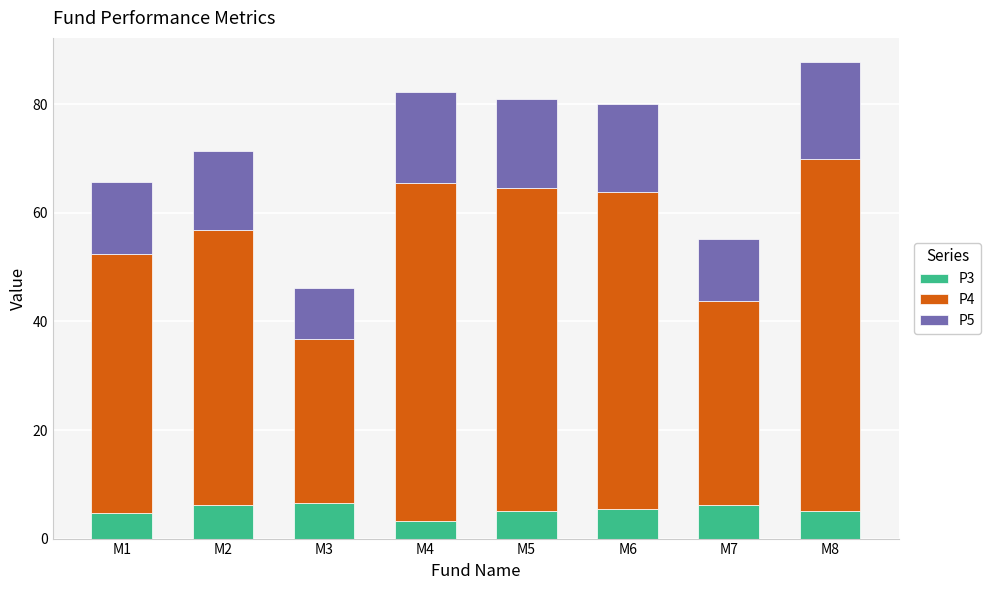

What is the value of the P3 bar at the 7th from the left?

6.1